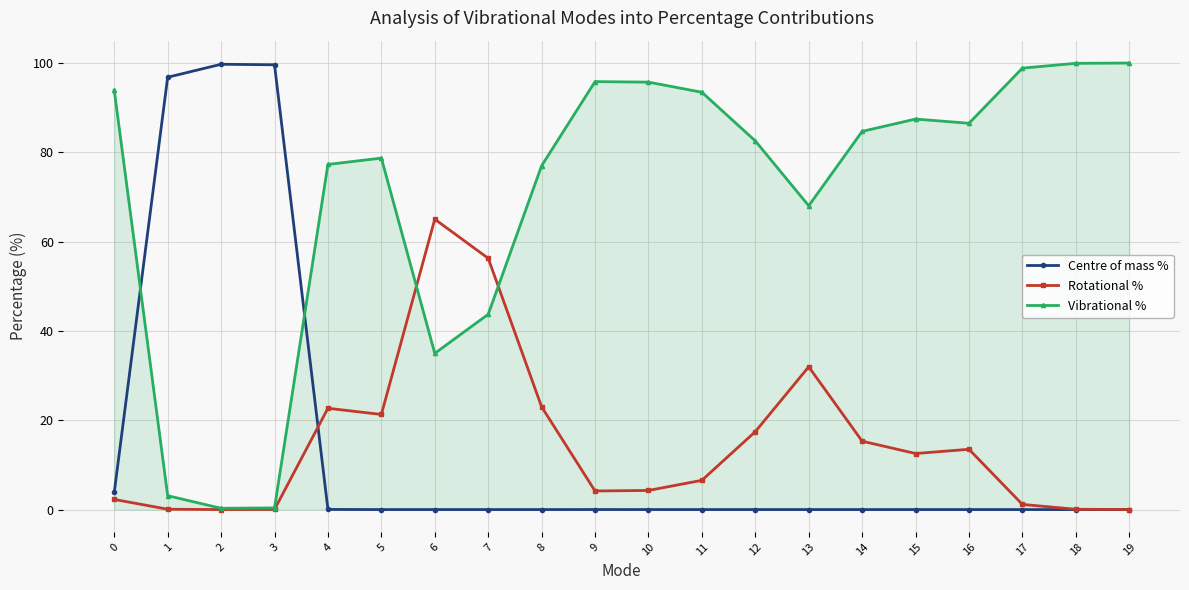

Rank the series at 7 from lowest to highest value.

Centre of mass %, Vibrational %, Rotational %